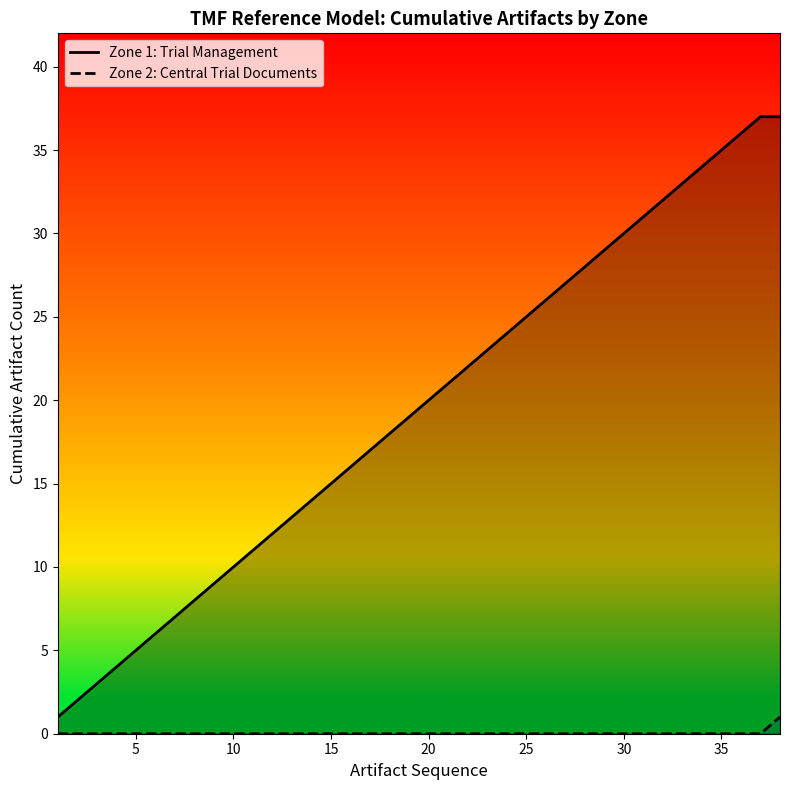

List the series in order of their overall mean, highest first.

Zone 1: Trial Management, Zone 2: Central Trial Documents